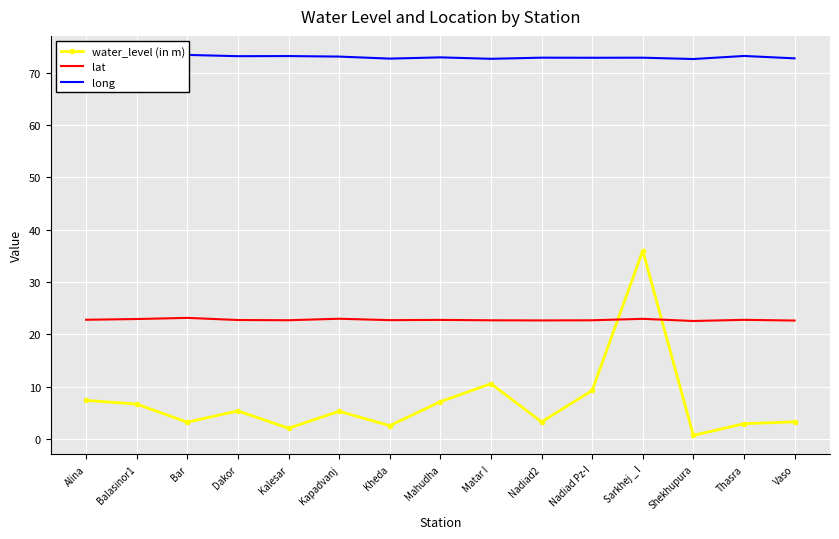

What is the average value of the lat series?

22.8